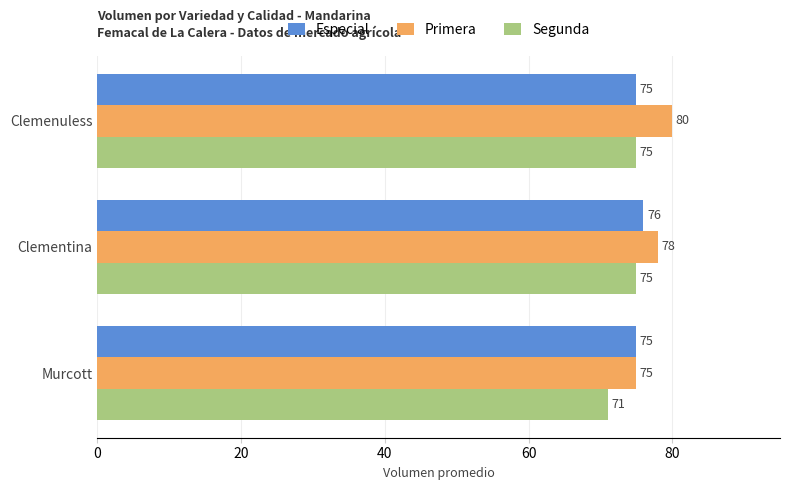

At which label is Primera closest to 77?

Clementina